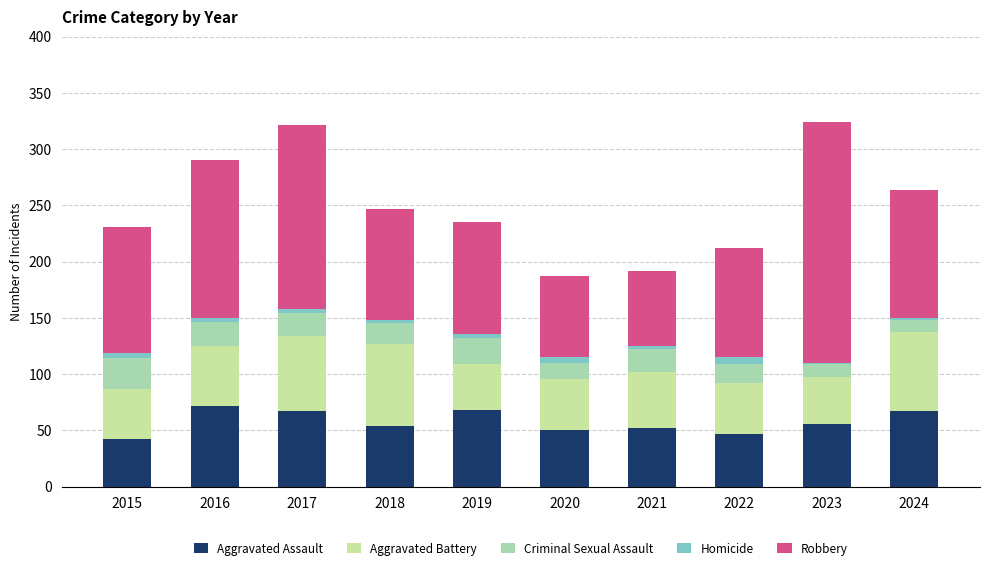

What is the value of the Aggravated Assault bar at the 1st from the left?

42